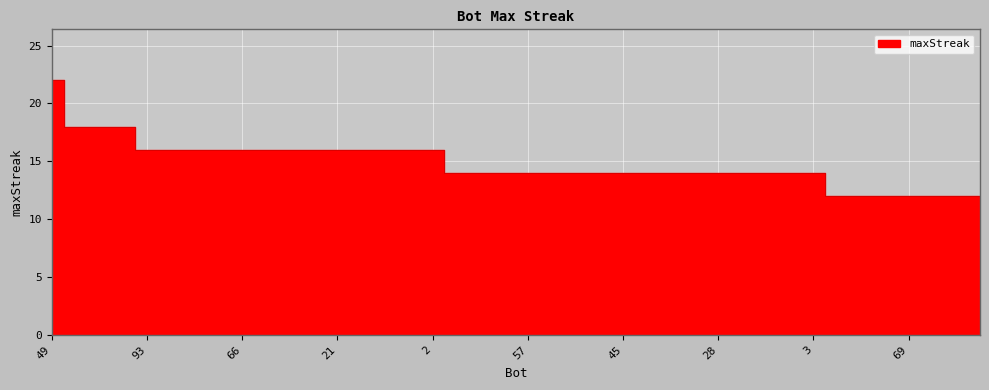

At which label does the data first exceed 14?

49